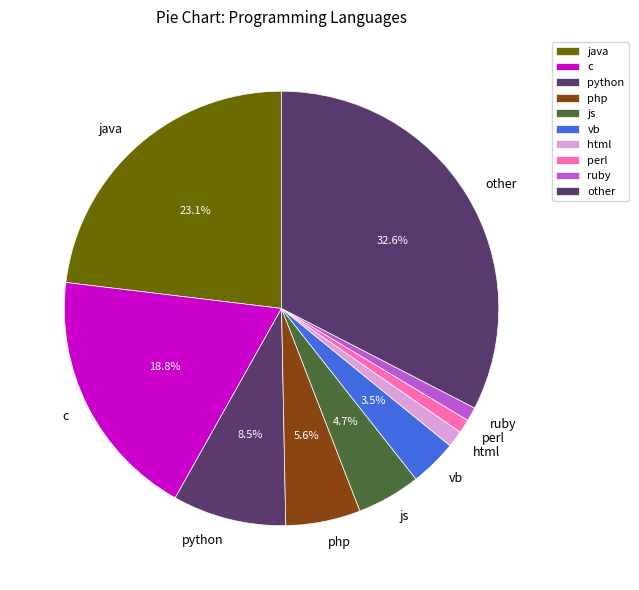

Does perl represent more than half of the total?

No